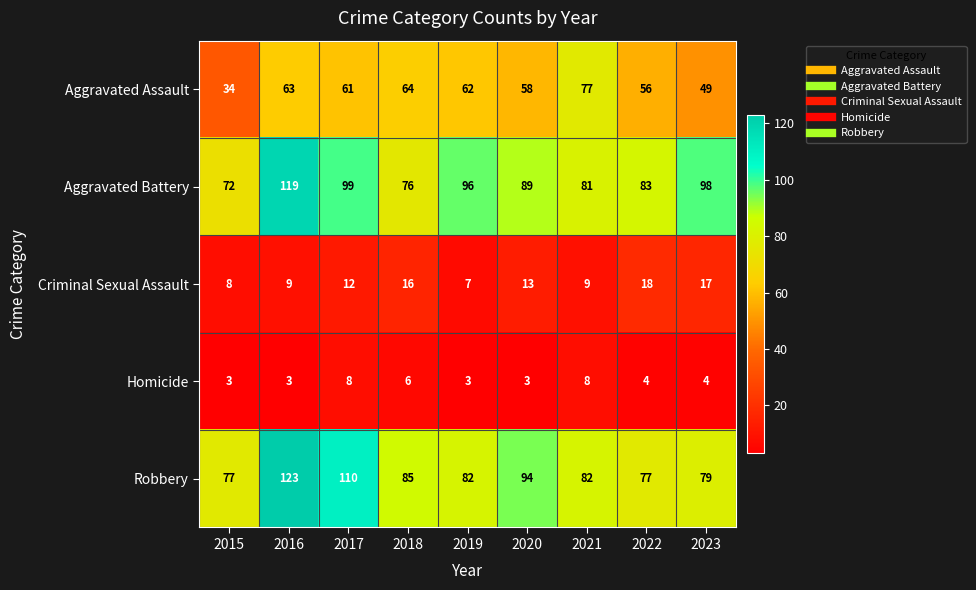

What is the sum of the Homicide values at 2019 and 2020?

6